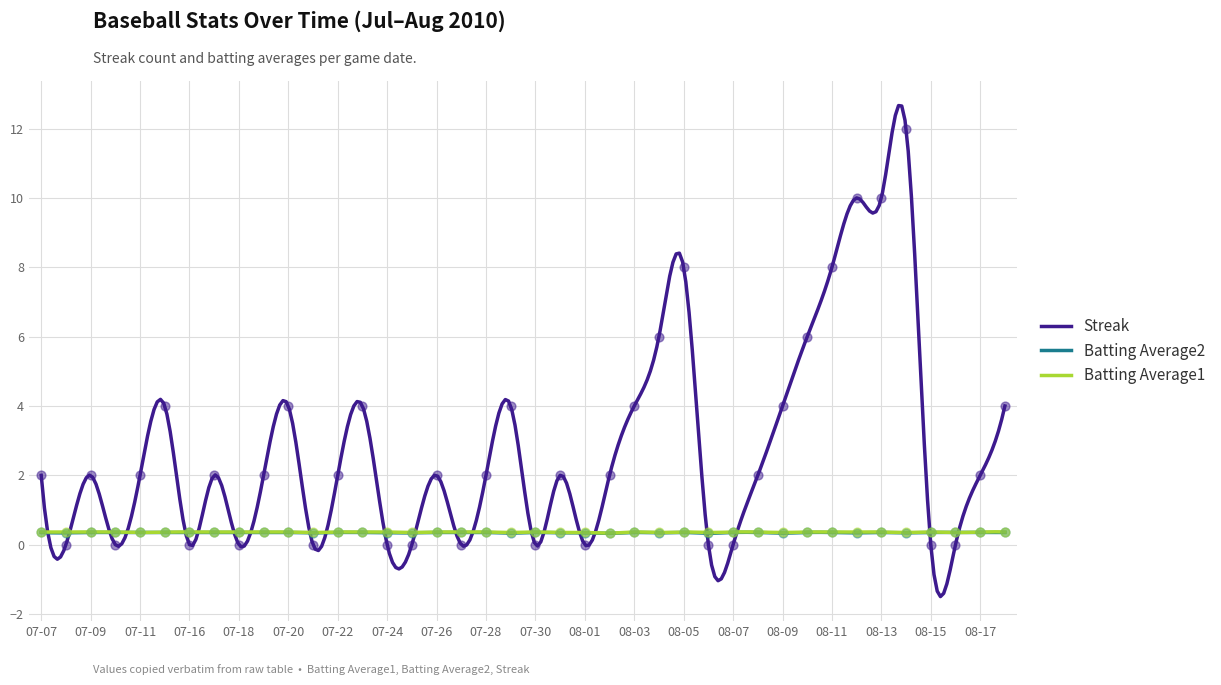

Which series has the largest Y range (max minus min)?

Streak